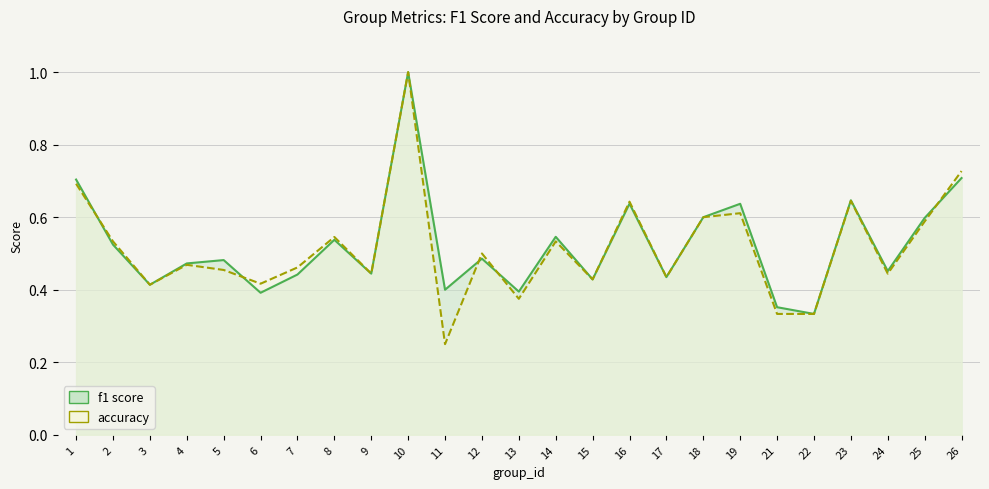

The value of f1 at 5 is 0.3. True or false?

False